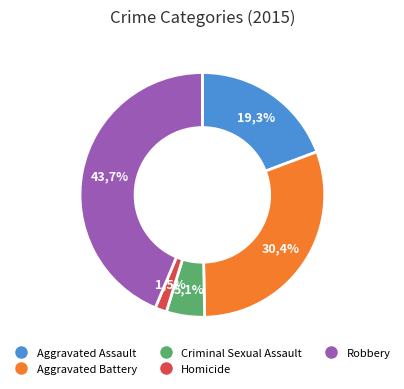

To the nearest percent, what portion does Aggravated Battery represent?

30%